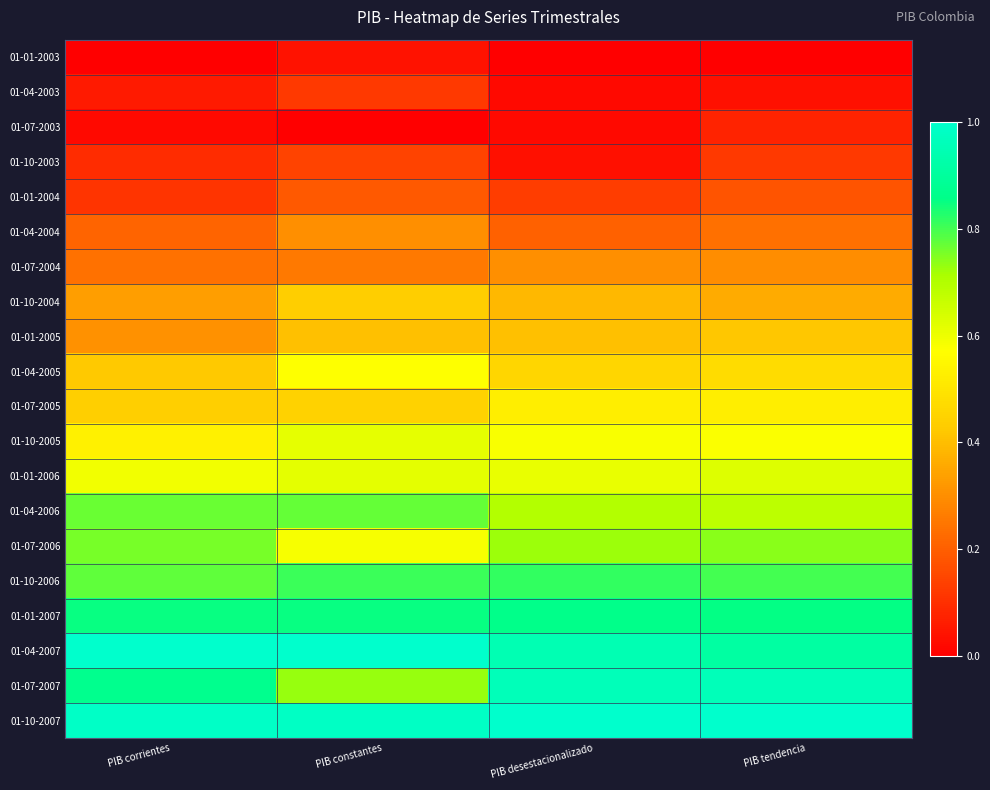

Rank the series at PIB constantes from highest to lowest value.

01-04-2007, 01-10-2007, 01-01-2007, 01-10-2006, 01-04-2006, 01-07-2007, 01-01-2006, 01-10-2005, 01-07-2006, 01-04-2005, 01-07-2005, 01-10-2004, 01-01-2005, 01-04-2004, 01-07-2004, 01-01-2004, 01-10-2003, 01-04-2003, 01-01-2003, 01-07-2003